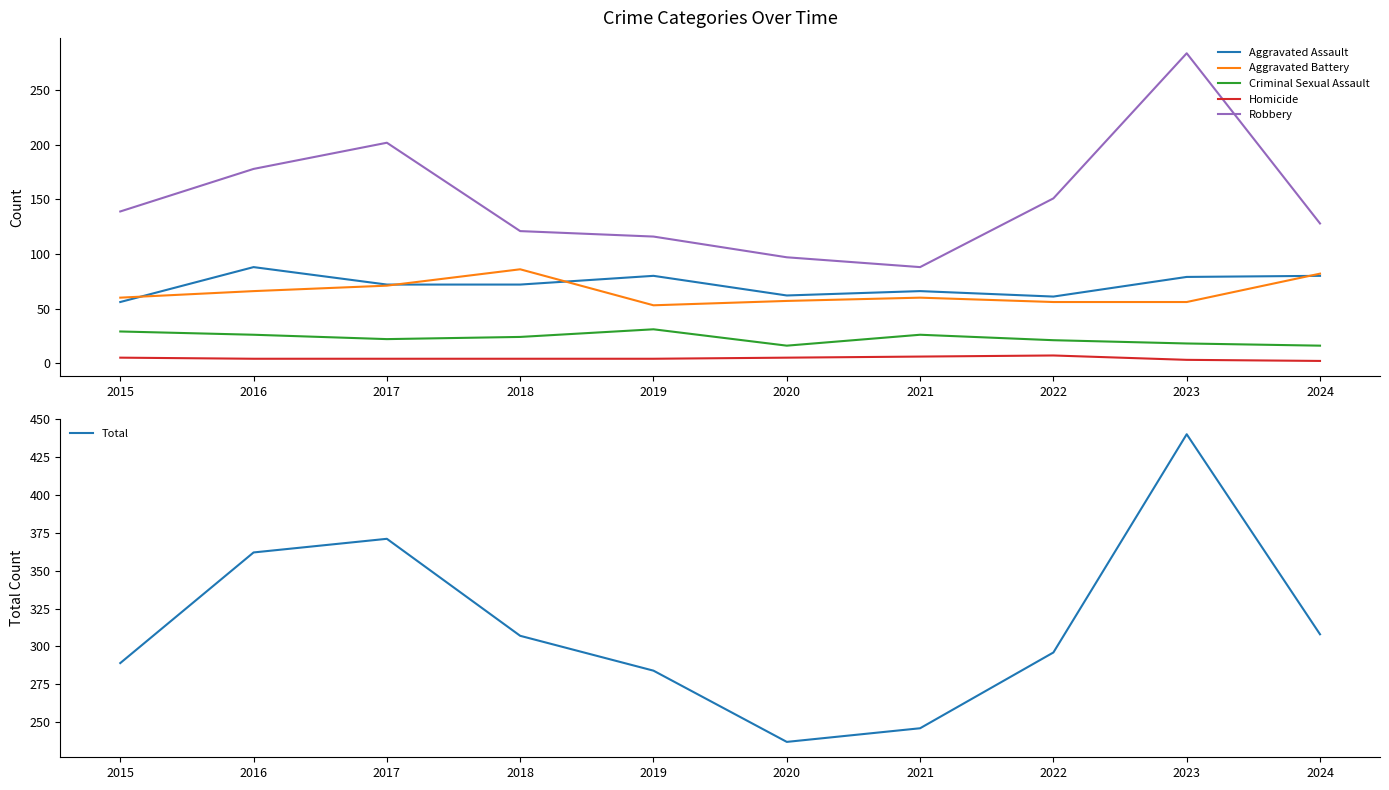

Reading left to right, what are all the values shown in this chart?

Aggravated Assault: 56	88	72	72	80	62	66	61	79	80
Aggravated Battery: 60	66	71	86	53	57	60	56	56	82
Criminal Sexual Assault: 29	26	22	24	31	16	26	21	18	16
Homicide: 5	4	4	4	4	5	6	7	3	2
Robbery: 139	178	202	121	116	97	88	151	284	128
Total: 289	362	371	307	284	237	246	296	440	308